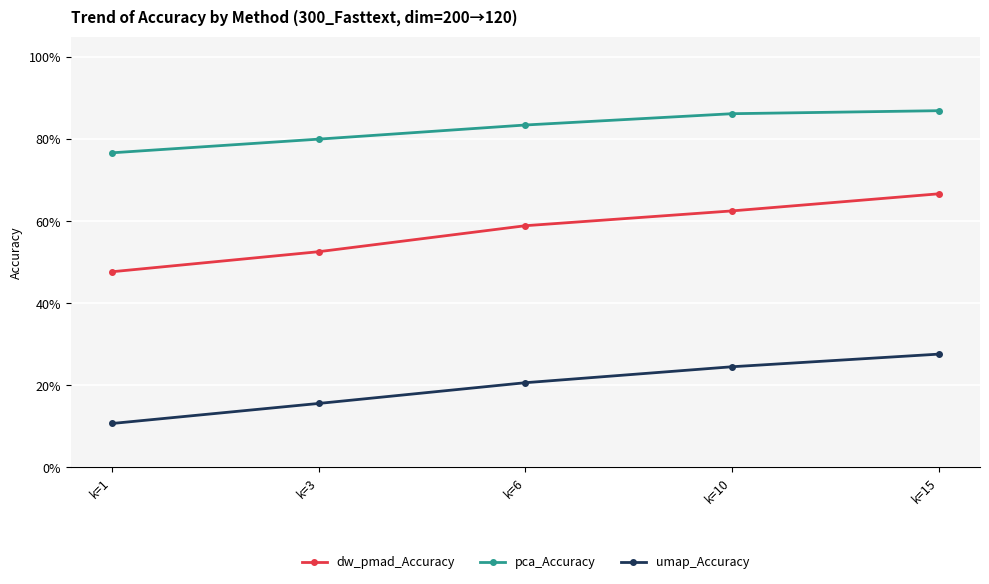

True or false: dw_pmad_Accuracy and umap_Accuracy cross at least once.

False